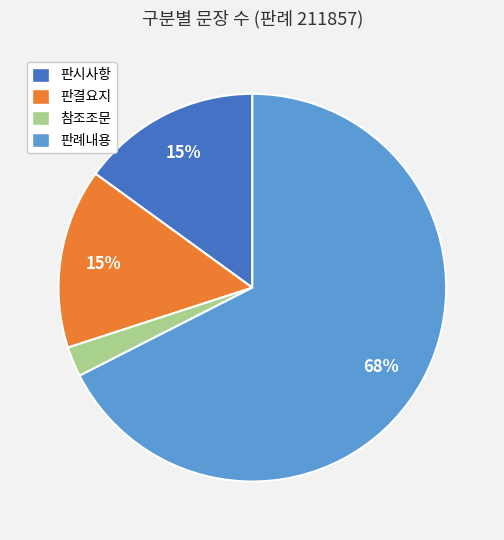

To the nearest percent, what percentage of the pie is 판시사항?

15%